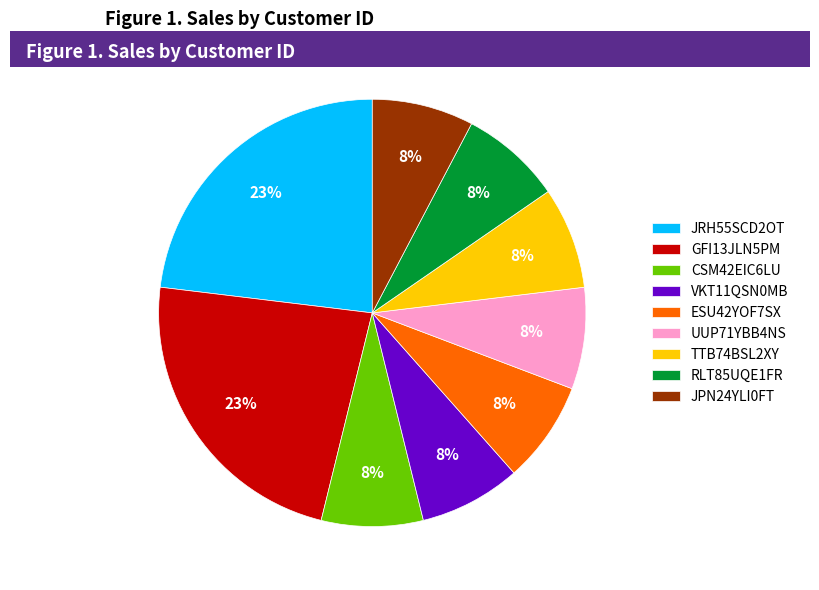

Approximately how many times larger is the value at VKT11QSN0MB compared to UUP71YBB4NS?

1.0